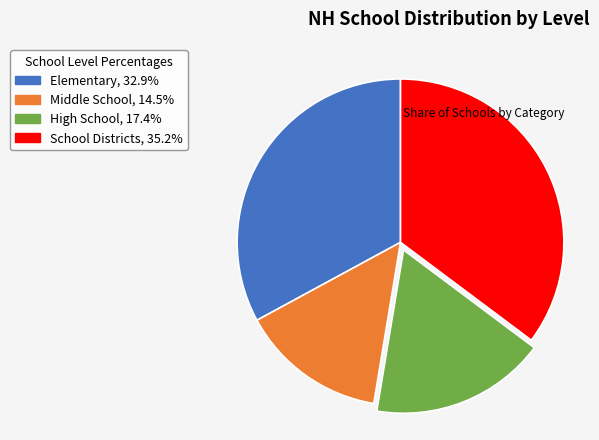

The Elementary slice represents 21% of the pie. True or false?

False